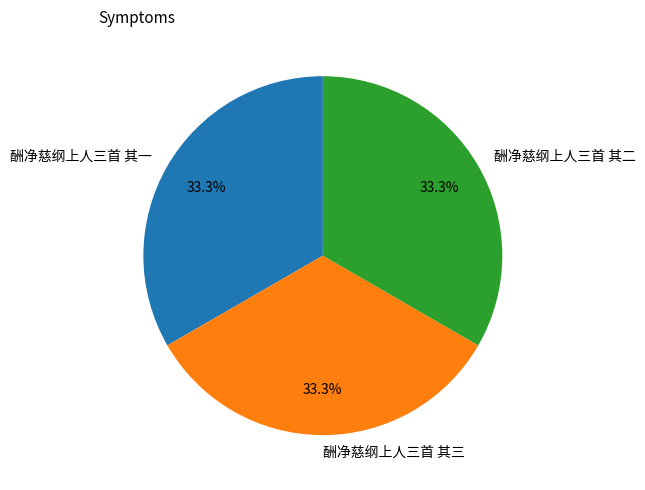

To the nearest percent, what portion does 酬净慈纲上人三首 其三 represent?

33%